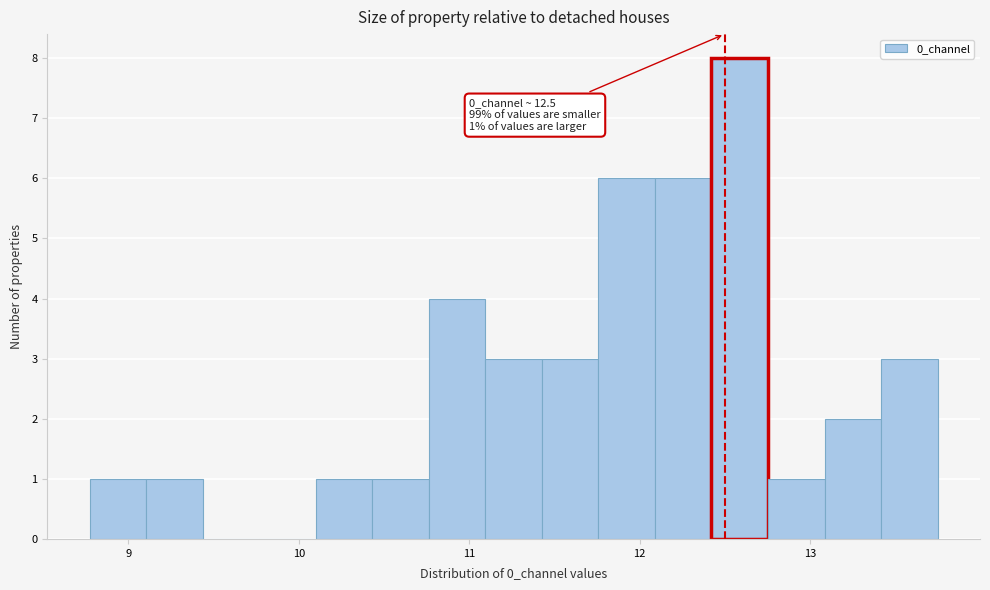

Around what value on the x-axis is the tallest bar? Give the approximate position of its centre, as read against the axis.

12.6